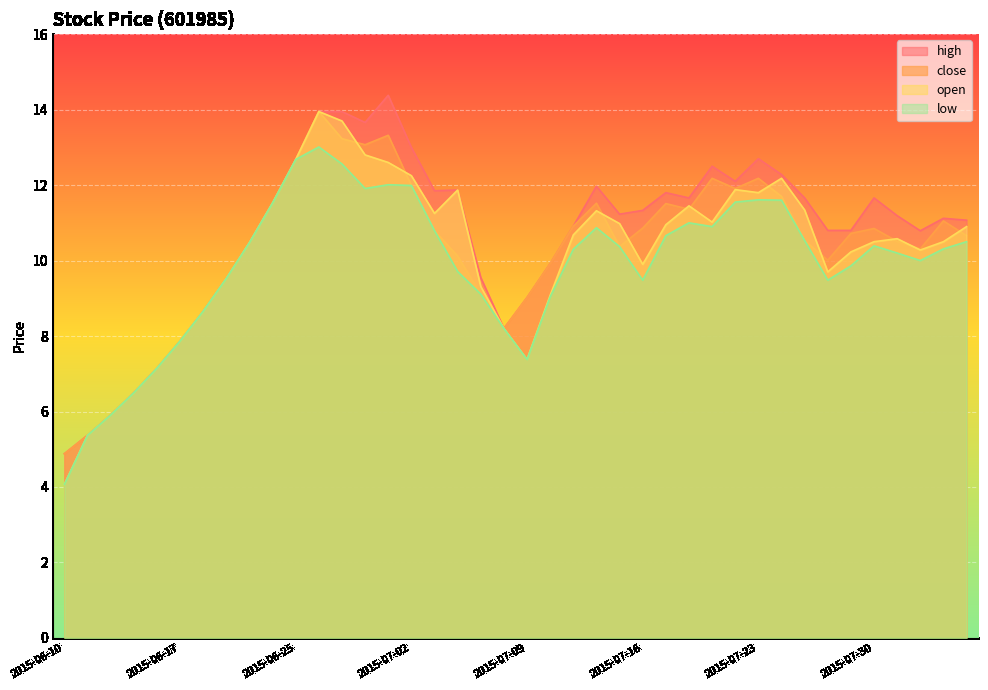

How many values in the close series are below 10?

12